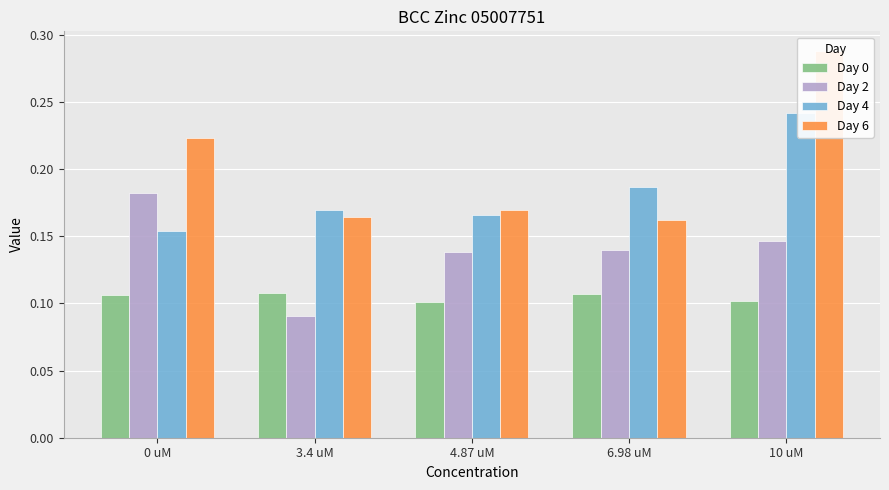

What are all the series names shown in the legend?

Day 0, Day 2, Day 4, Day 6